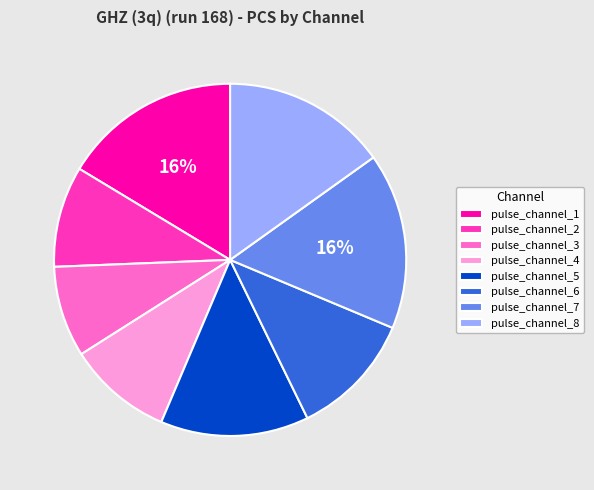

What is the ratio of the value at pulse_channel_4 to the value at pulse_channel_5?

0.7